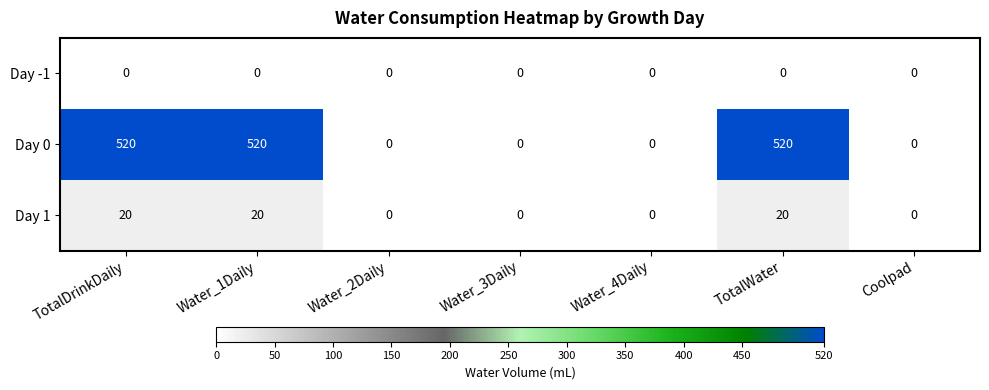

How many positive values does the Day 0 series have?

3